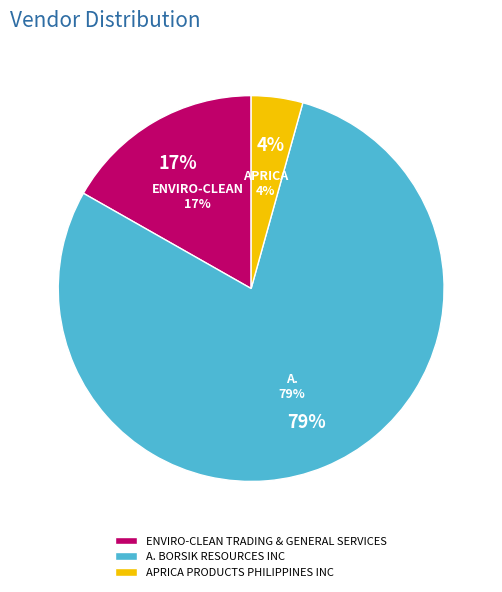

The A. BORSIK RESOURCES INC slice represents 65% of the pie. True or false?

False